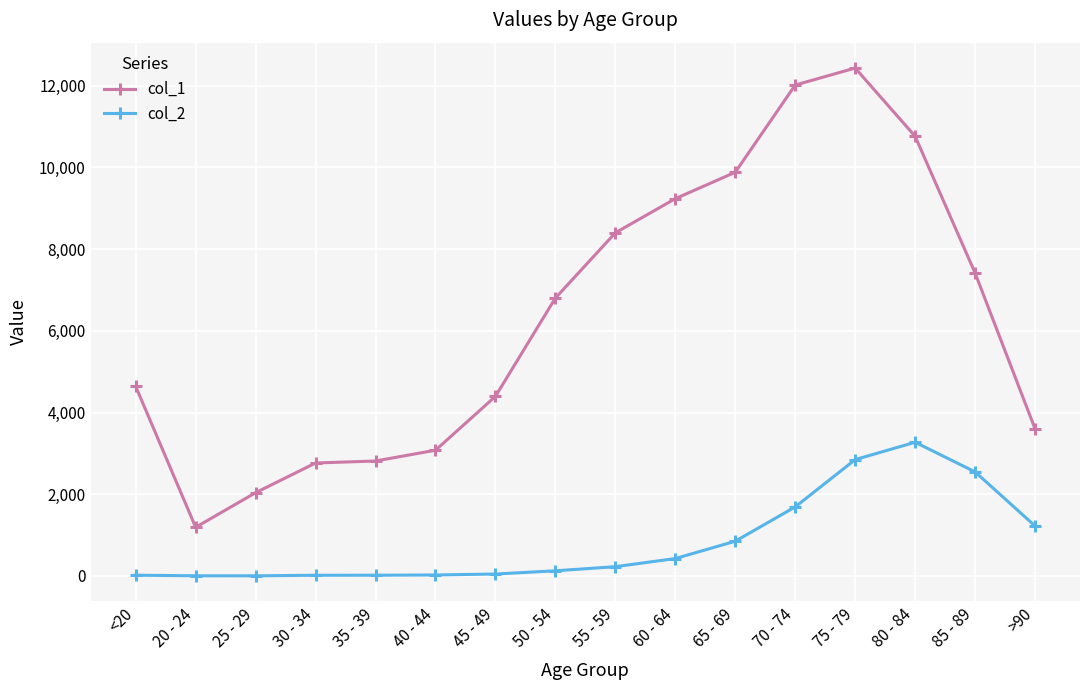

What is the difference between the col_2 values at >90 and 70 - 74?

466